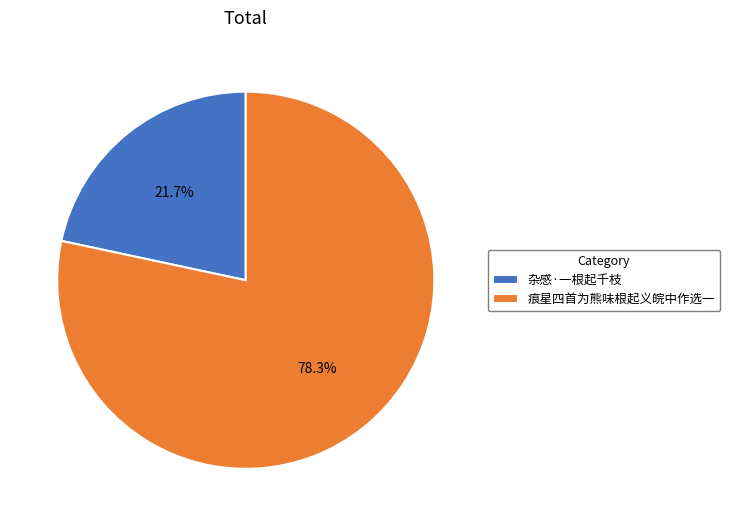

To the nearest percent, what percentage of the pie is 杂感·一根起千枝?

22%